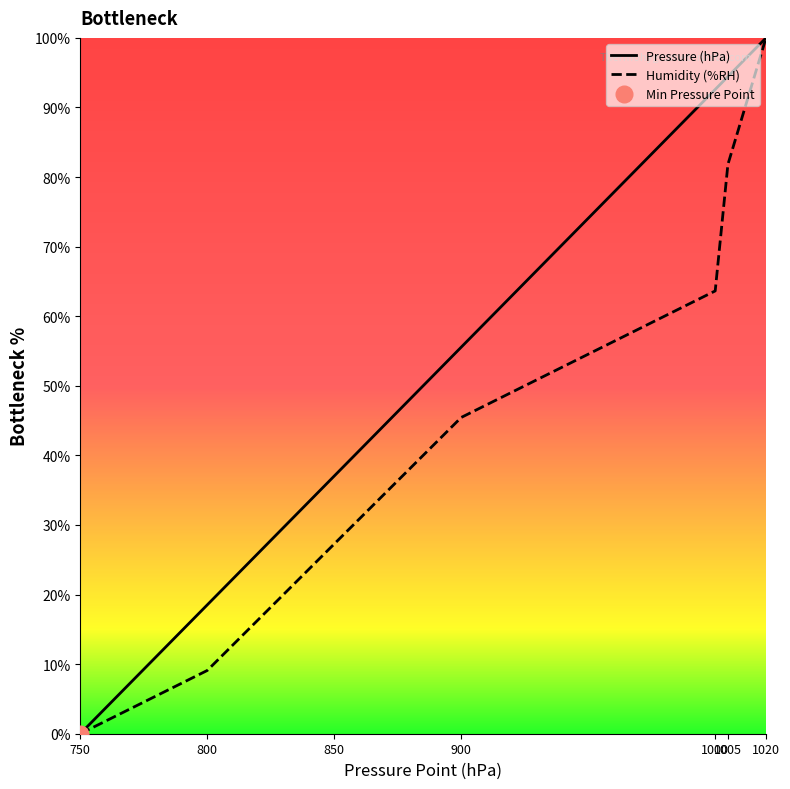

What is the sum of the Pressure (hPa) values at 1000 and 750?

92.6